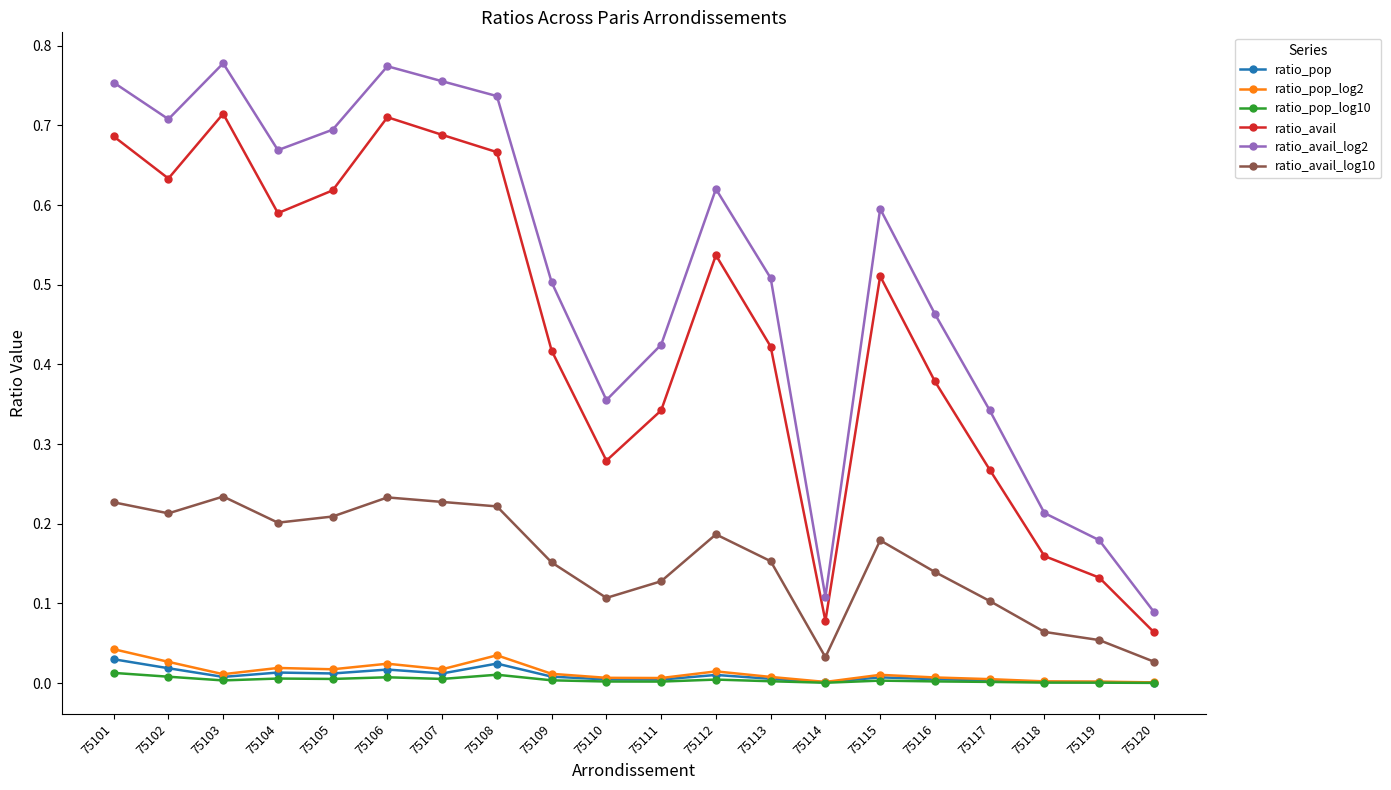

Between 75105 and 75113, which series saw the biggest shift?

ratio_avail